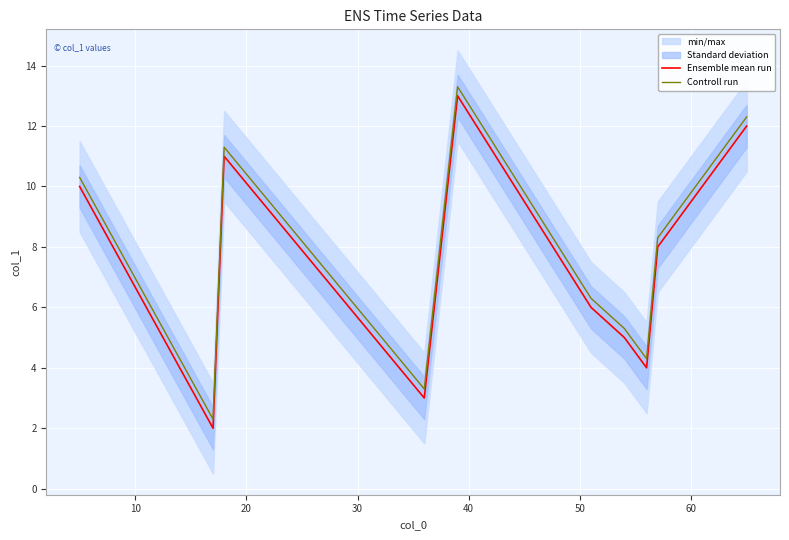

Which series has the widest spread of values?

Ensemble mean run